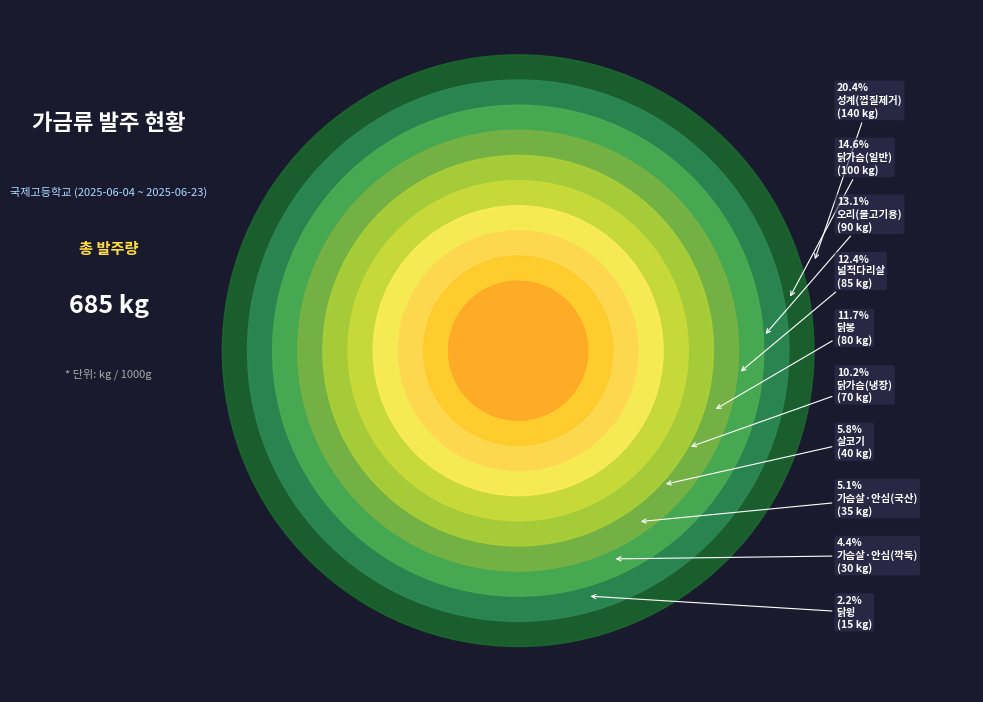

To the nearest percent, what is the difference between the 닭고기(성계)/껍질제거(깐것)(kg) and 닭고기(가슴)/냉장(kg) slice percentages?

10%